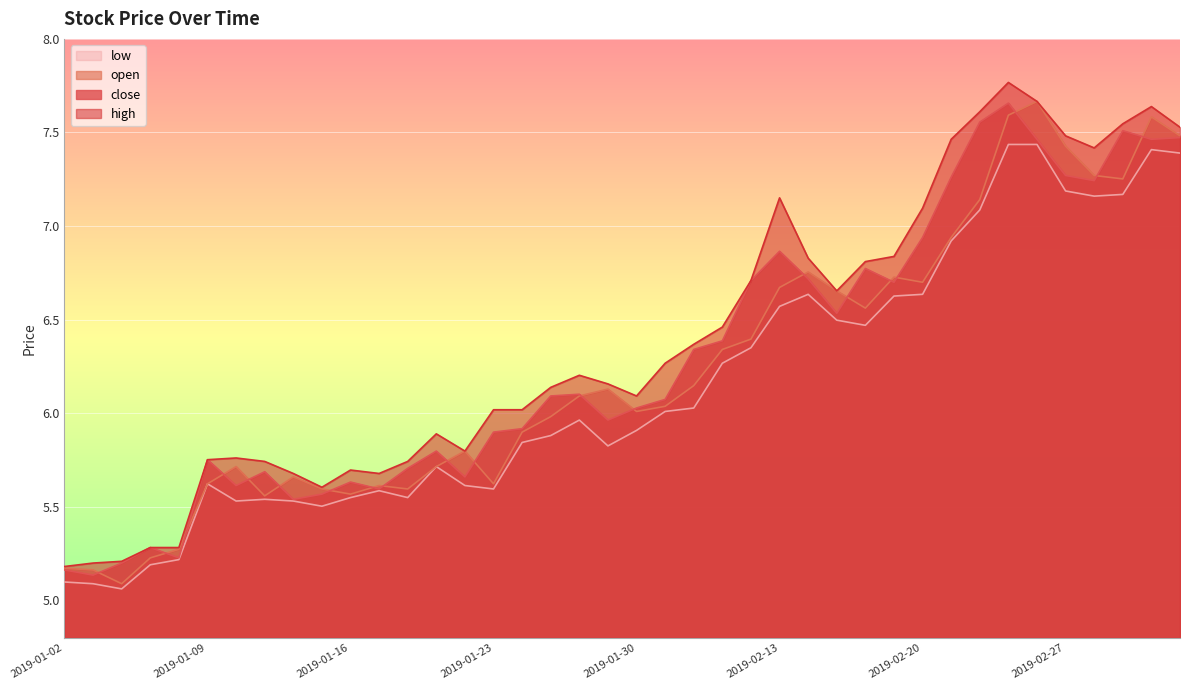

What is the label of the 16th point from the right?

2019-02-12